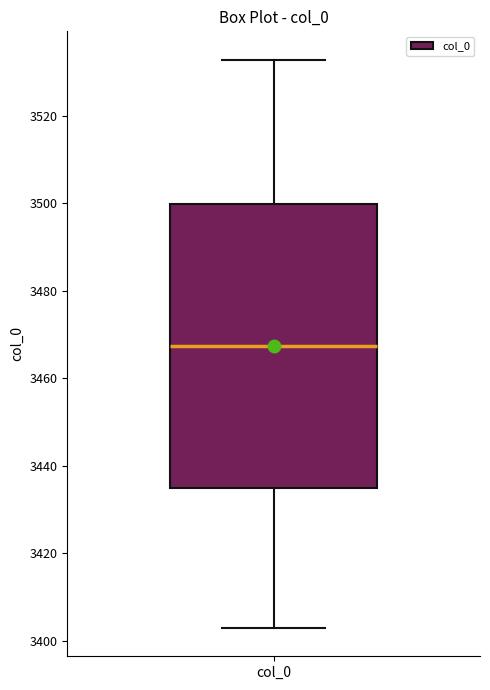

Transcribe this box plot: give where the median line is, the range the box spans, and where the two whiskers end, as read against the y-axis. The values are not printed on the chart, so give them approximately, as read against the axis.

median 3468, box 3434 to 3500, whiskers 3402 to 3532